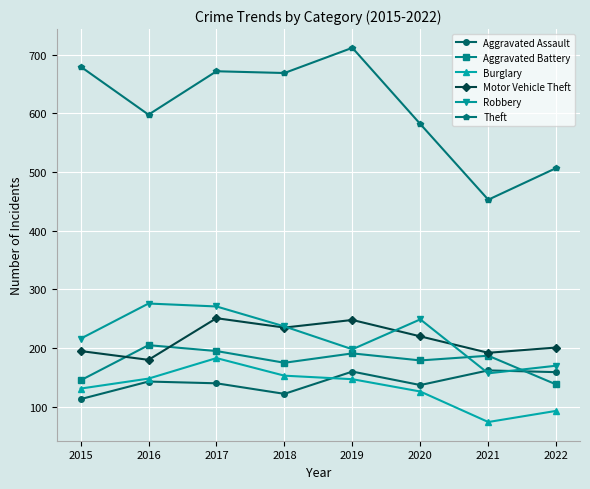

How many lines are shown in the chart?

6